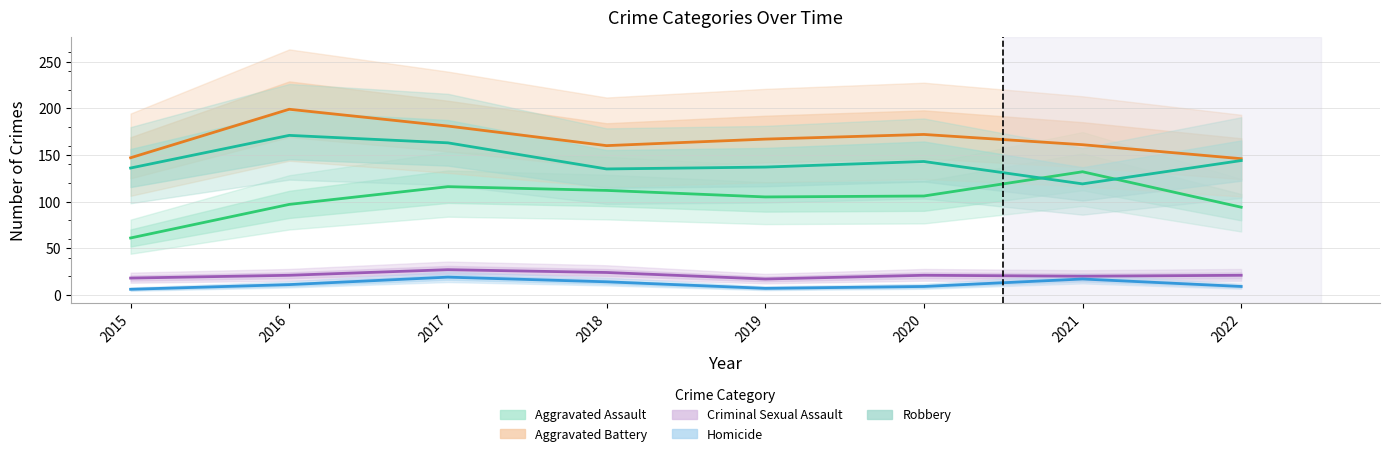

Reading left to right, list all the values displayed in this chart.

Aggravated Assault: 61	97	116	112	105	106	132	94
Aggravated Battery: 147	199	181	160	167	172	161	146
Criminal Sexual Assault: 18	21	27	24	17	21	20	21
Homicide: 6	11	19	14	7	9	17	9
Robbery: 136	171	163	135	137	143	119	144